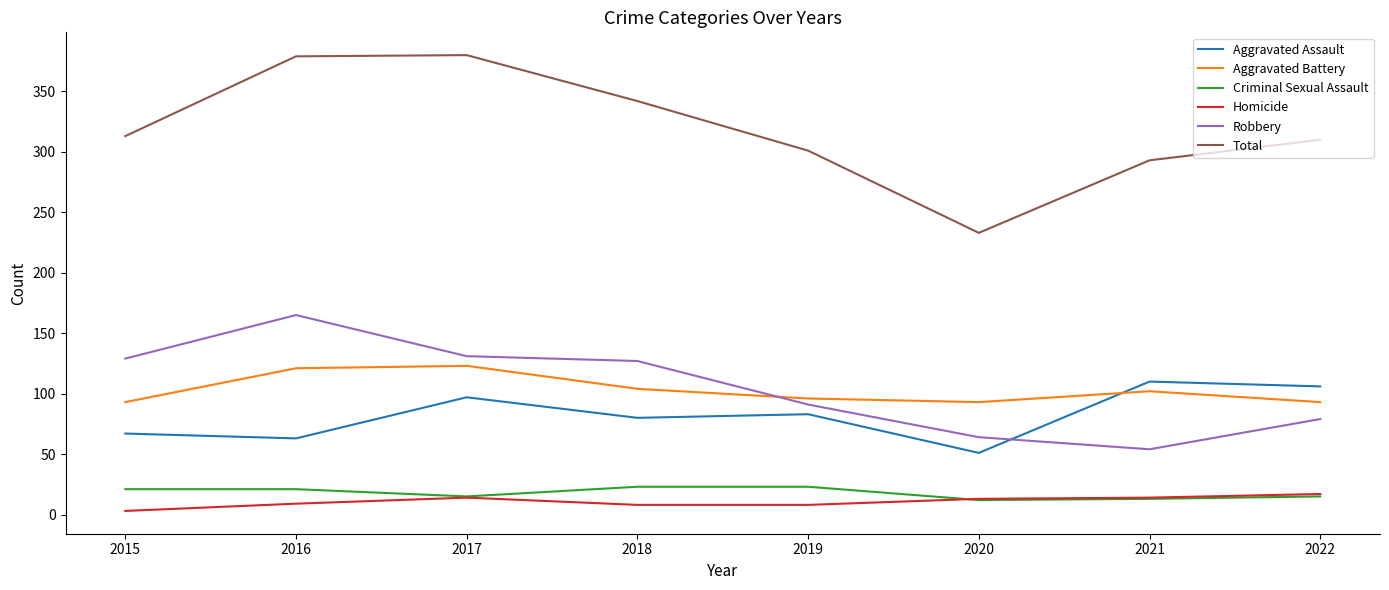

Where does the Aggravated Assault series first go above 83?

2017